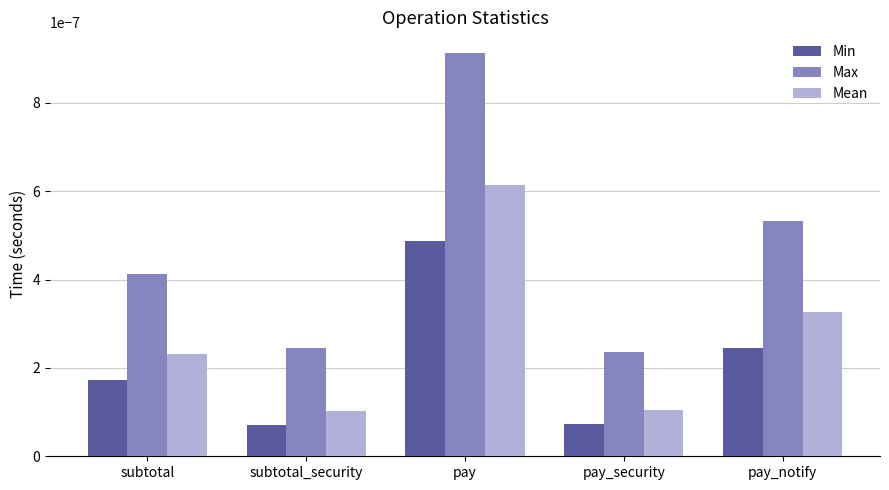

How many bars are there in total?

15